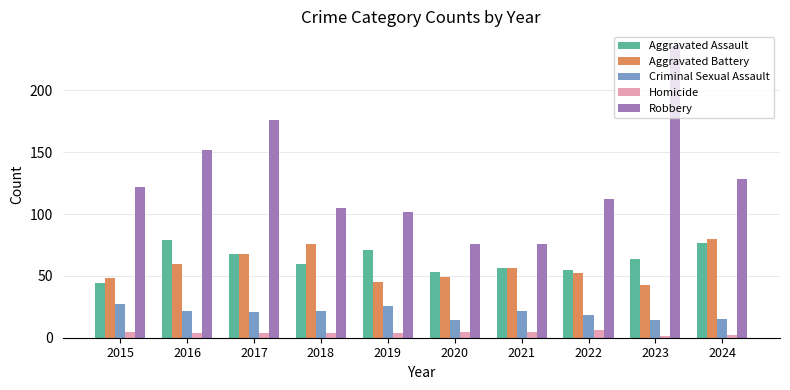

True or false: Robbery has a value of 122 at 2015.

True